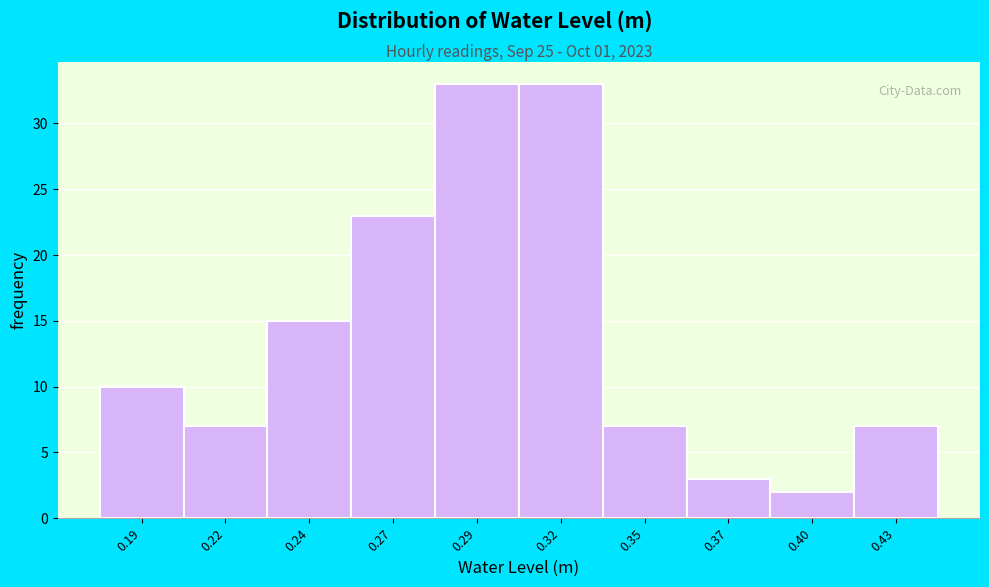

Reading left to right, transcribe all the data shown in this chart.

0.19=10	0.22=7	0.24=15	0.27=23	0.29=33	0.32=33	0.35=7	0.37=3	0.40=2	0.43=7